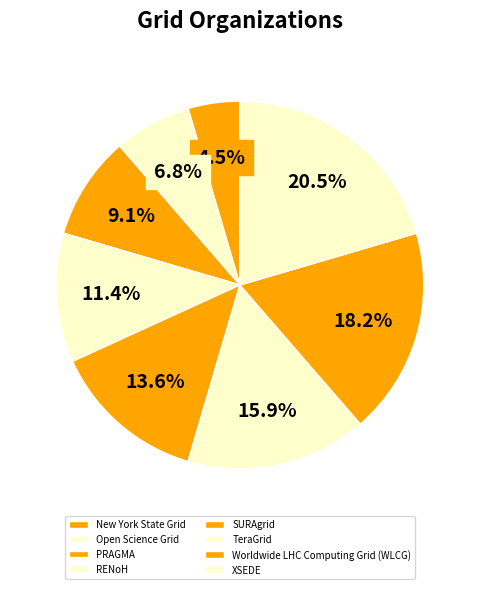

How many segments does this pie chart have?

8